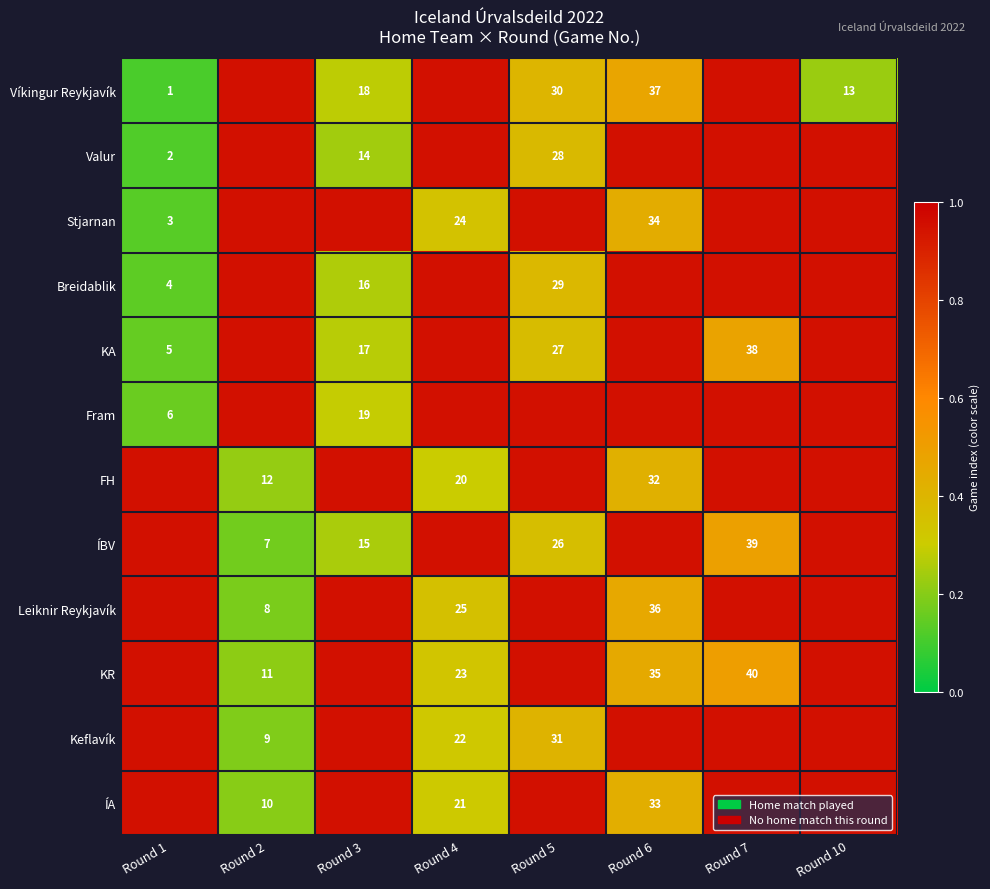

Is the value of ÍA at Round 6 greater than the value of KA at Round 5?

Yes